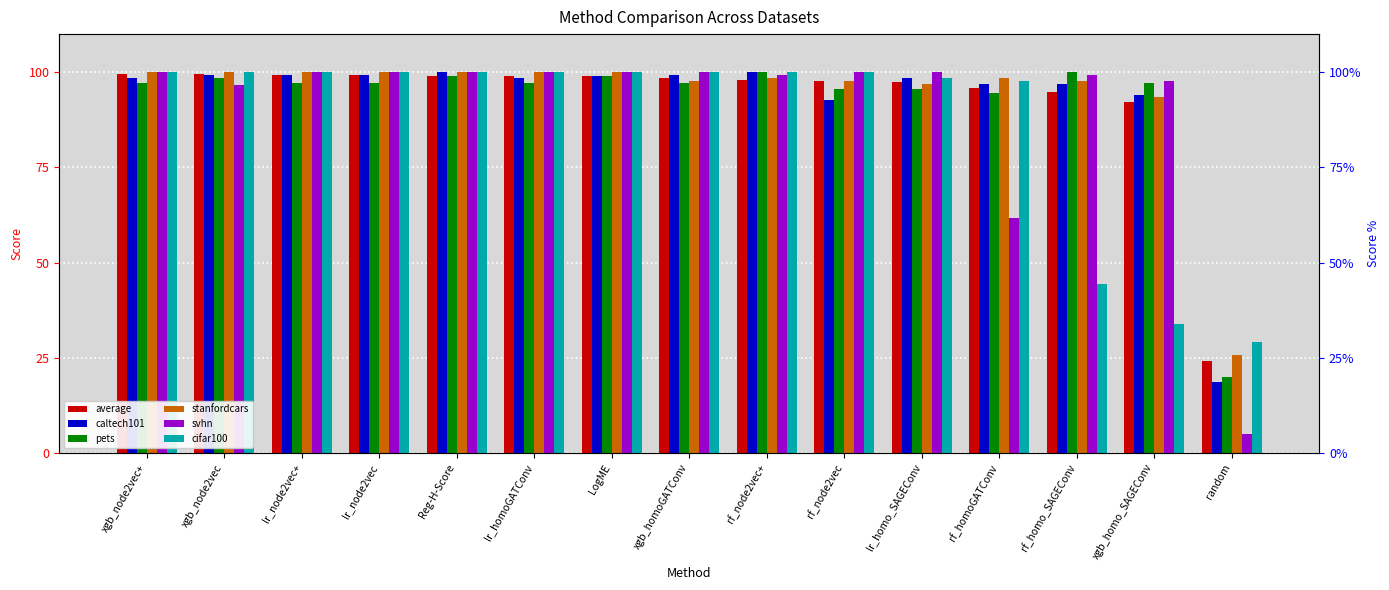

What is the total value across all series at xgb_homo_SAGEConv?

508.4